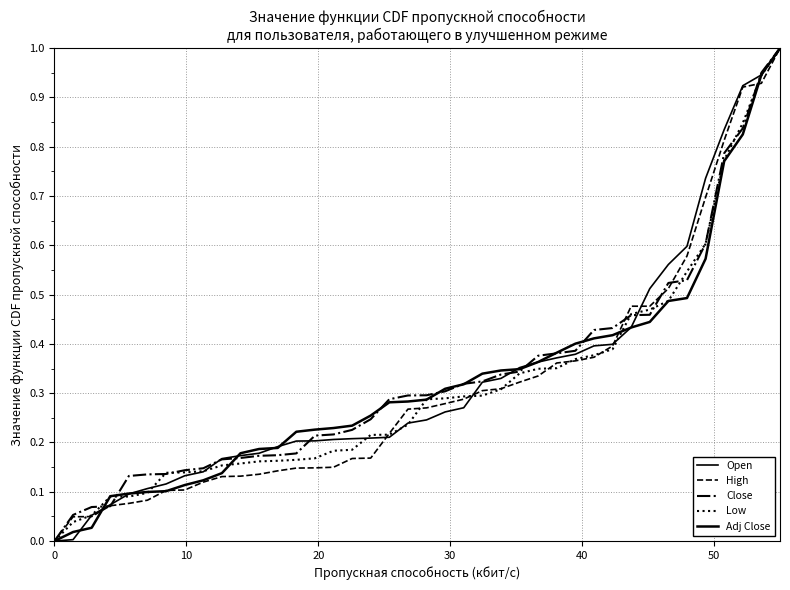

How many lines are shown in the chart?

5